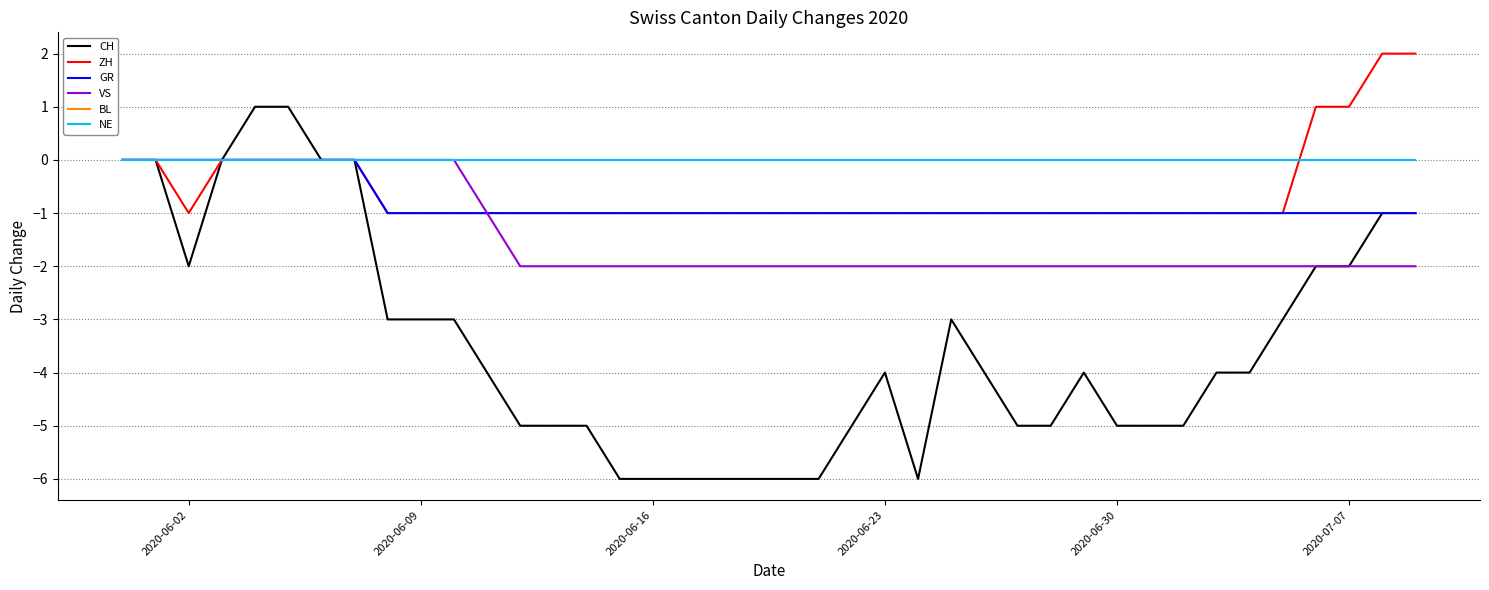

Does the chart have visible grid lines?

Yes